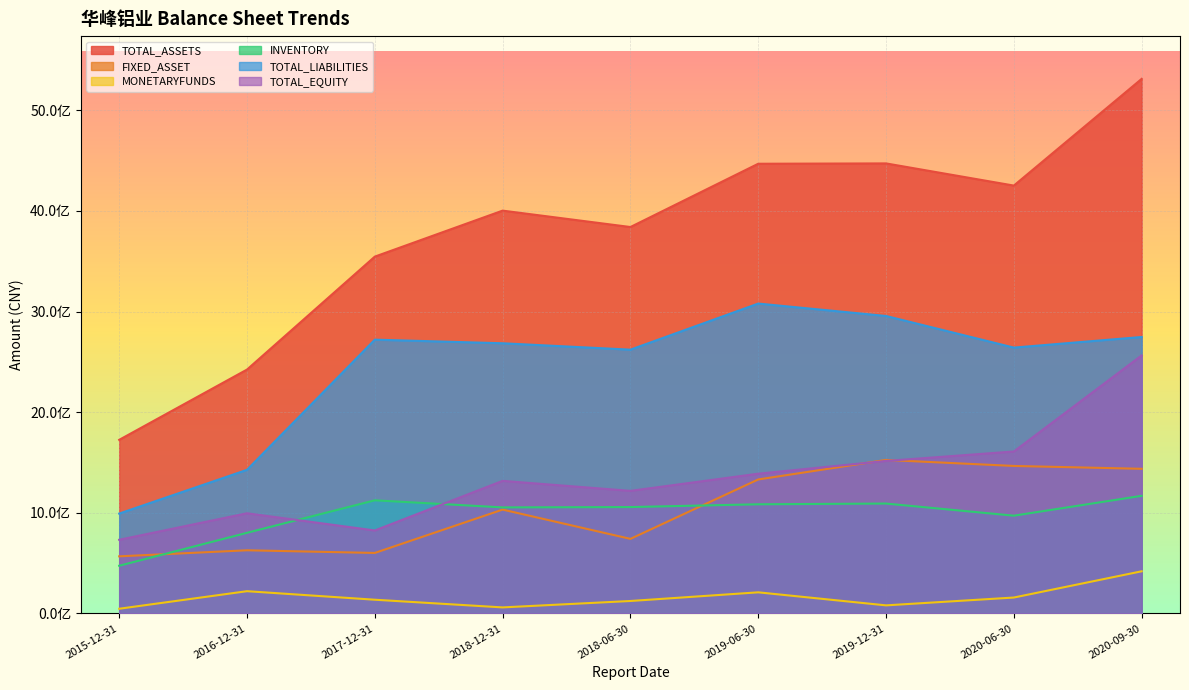

How many interior local peaks does the FIXED_ASSET series have?

3